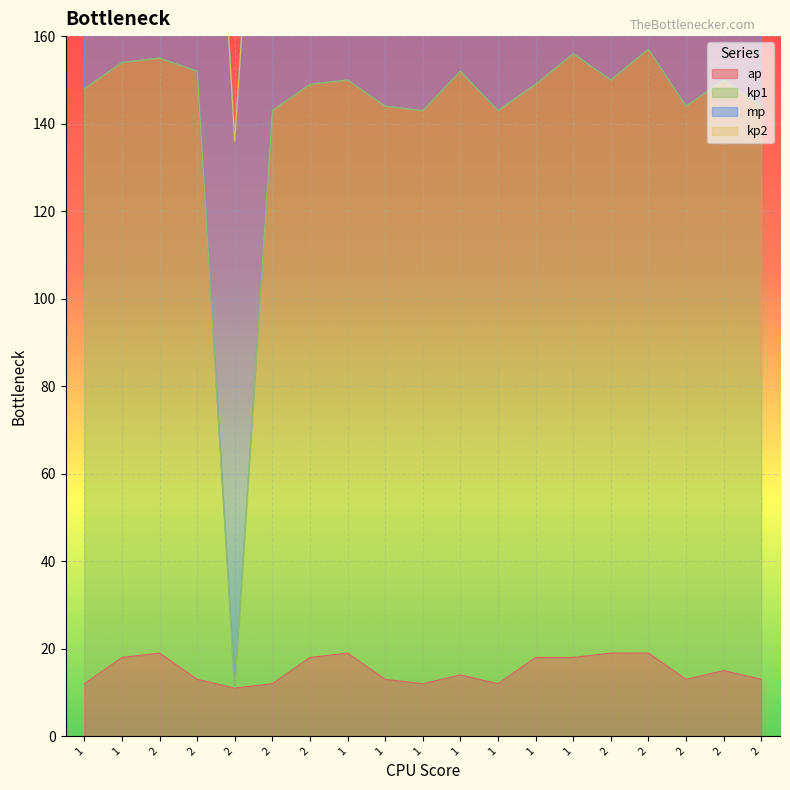

True or false: kp1 and ap cross at least once.

False